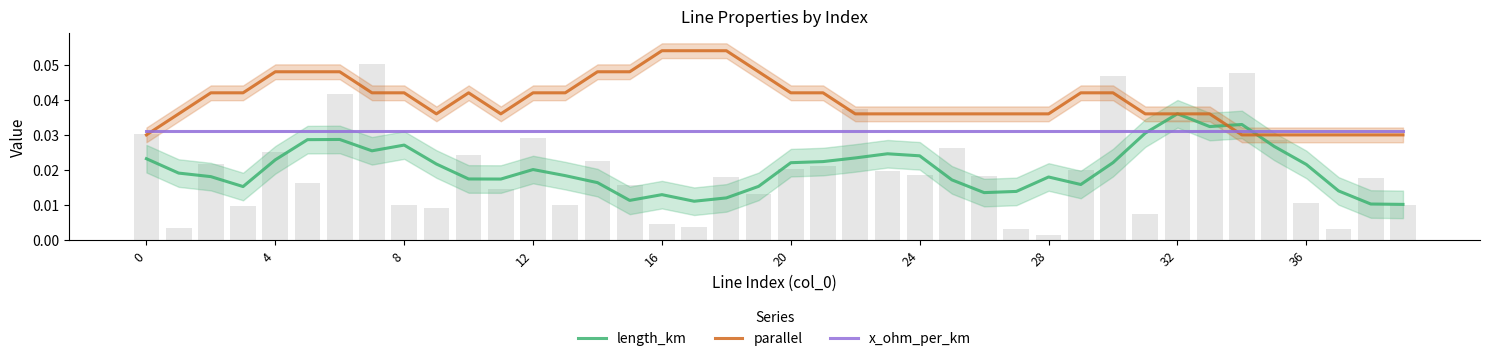

List the series in order of their overall mean, highest first.

parallel, x_ohm_per_km, length_km